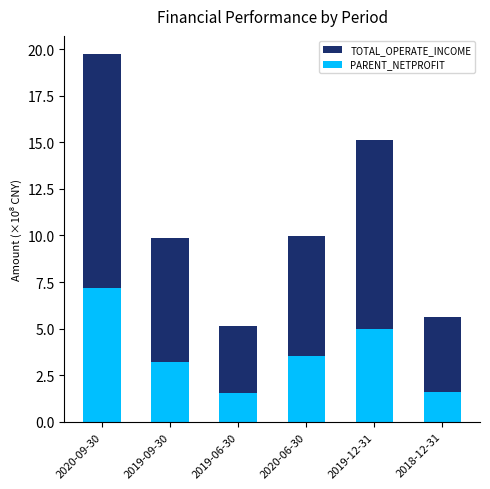

What is the spread (max minus min) of values at 2020-09-30?

12.5